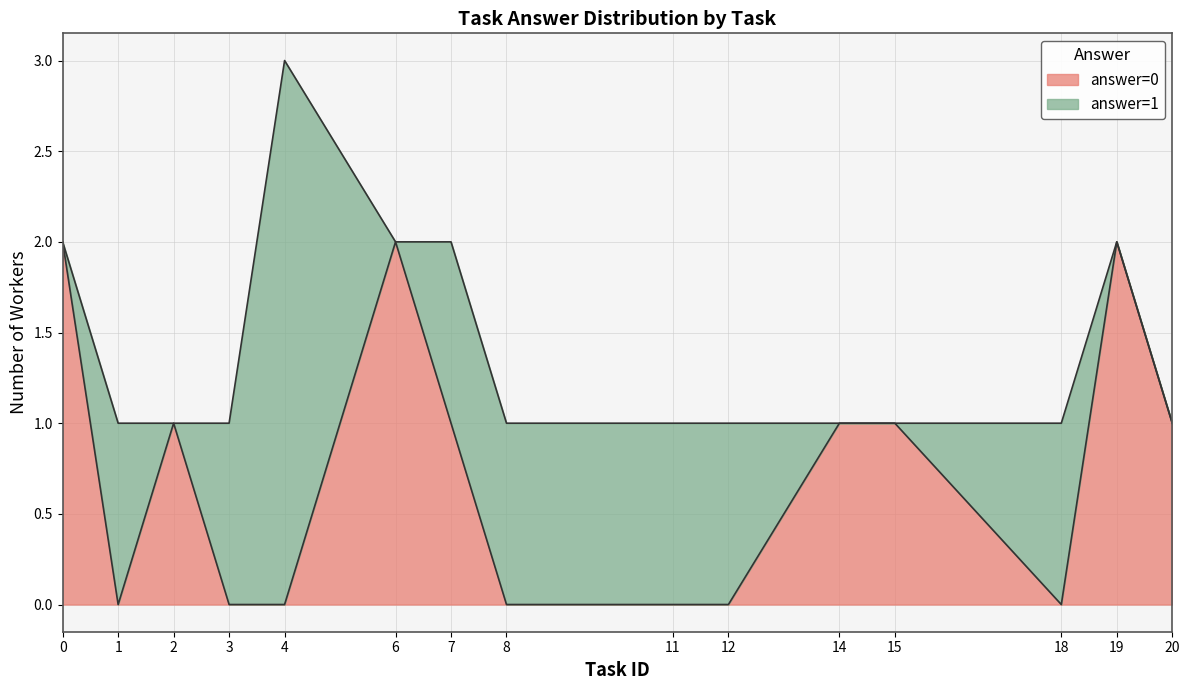

What are all the series names shown in the legend?

answer=0, answer=1